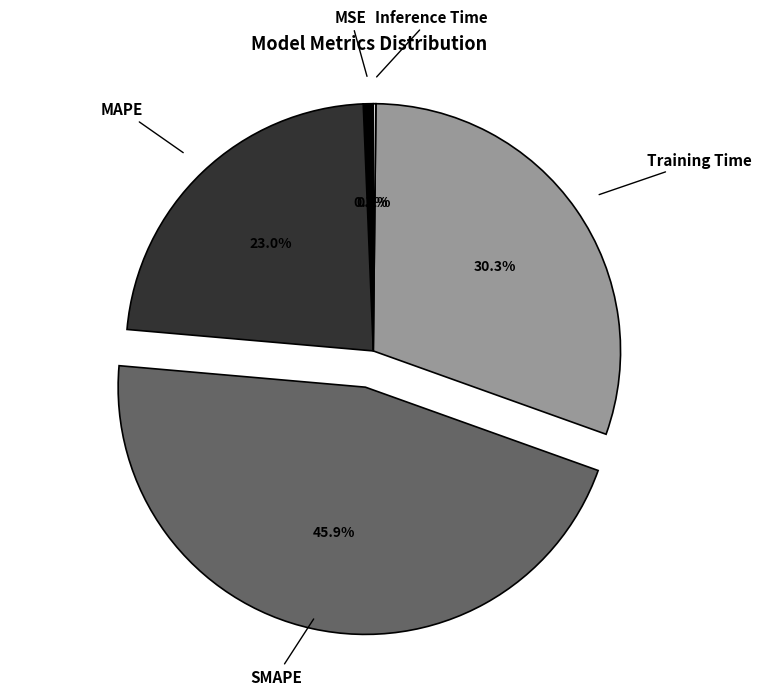

To the nearest percent, what is the difference between the largest and smallest slice percentages?

46%